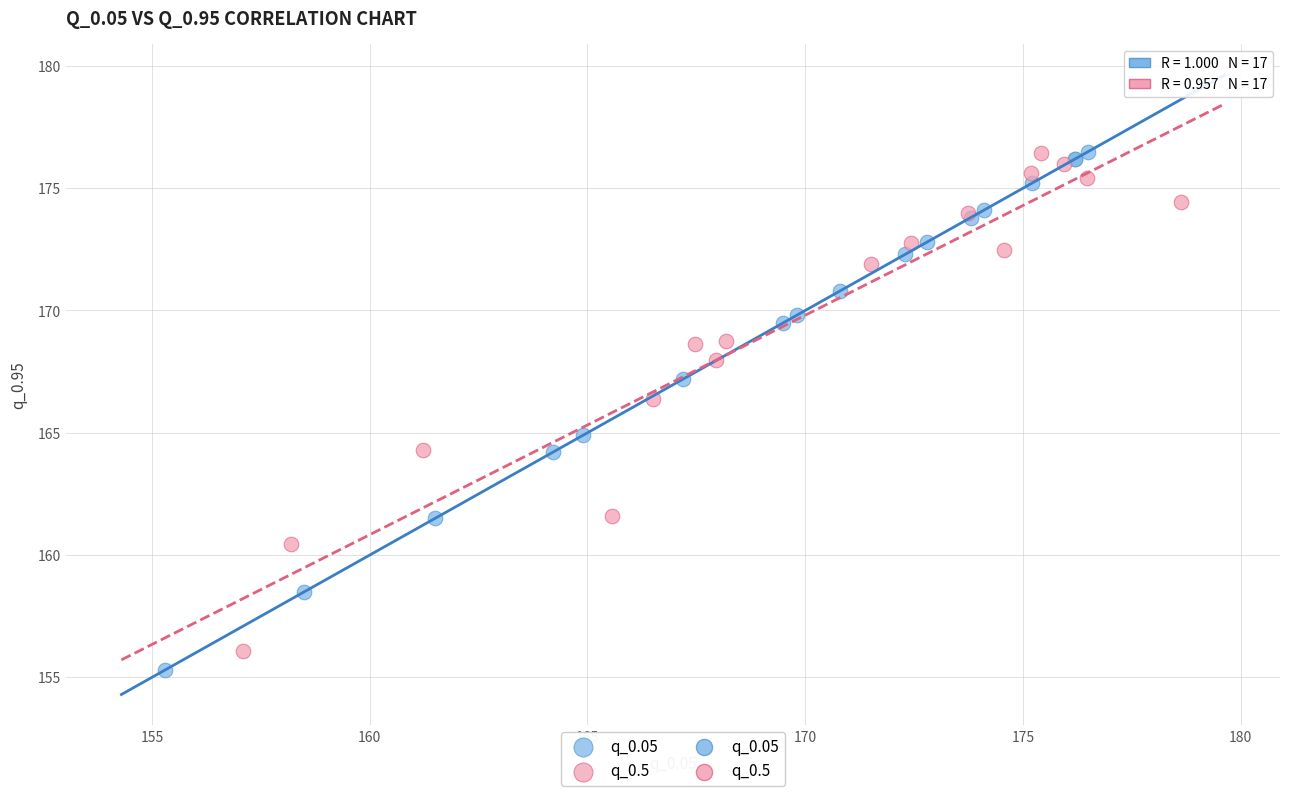

Which series has the widest spread of Y values?

q_0.05